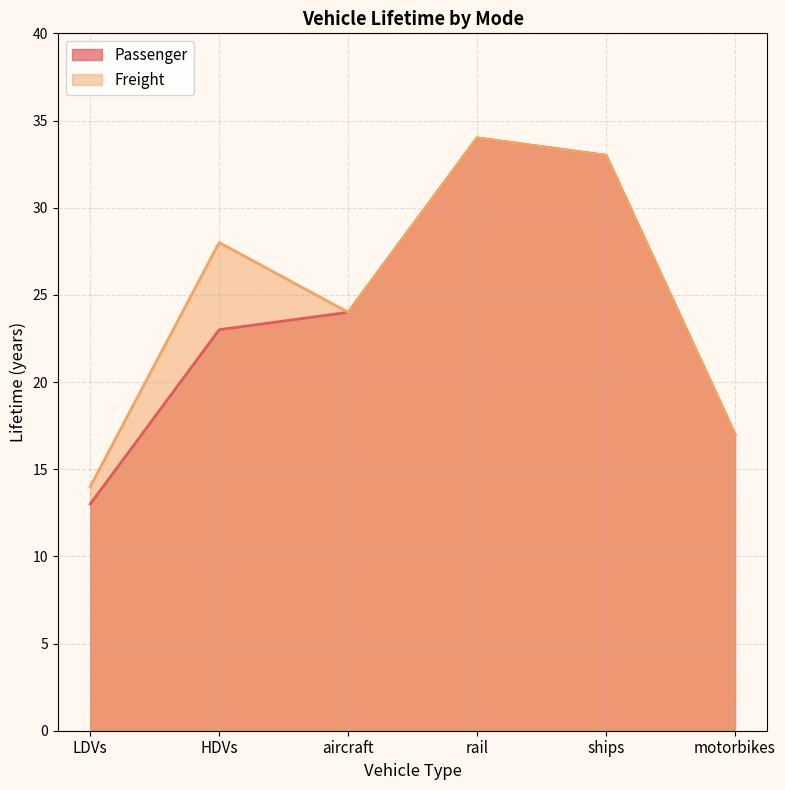

Between ships and motorbikes, which series saw the biggest shift?

Passenger